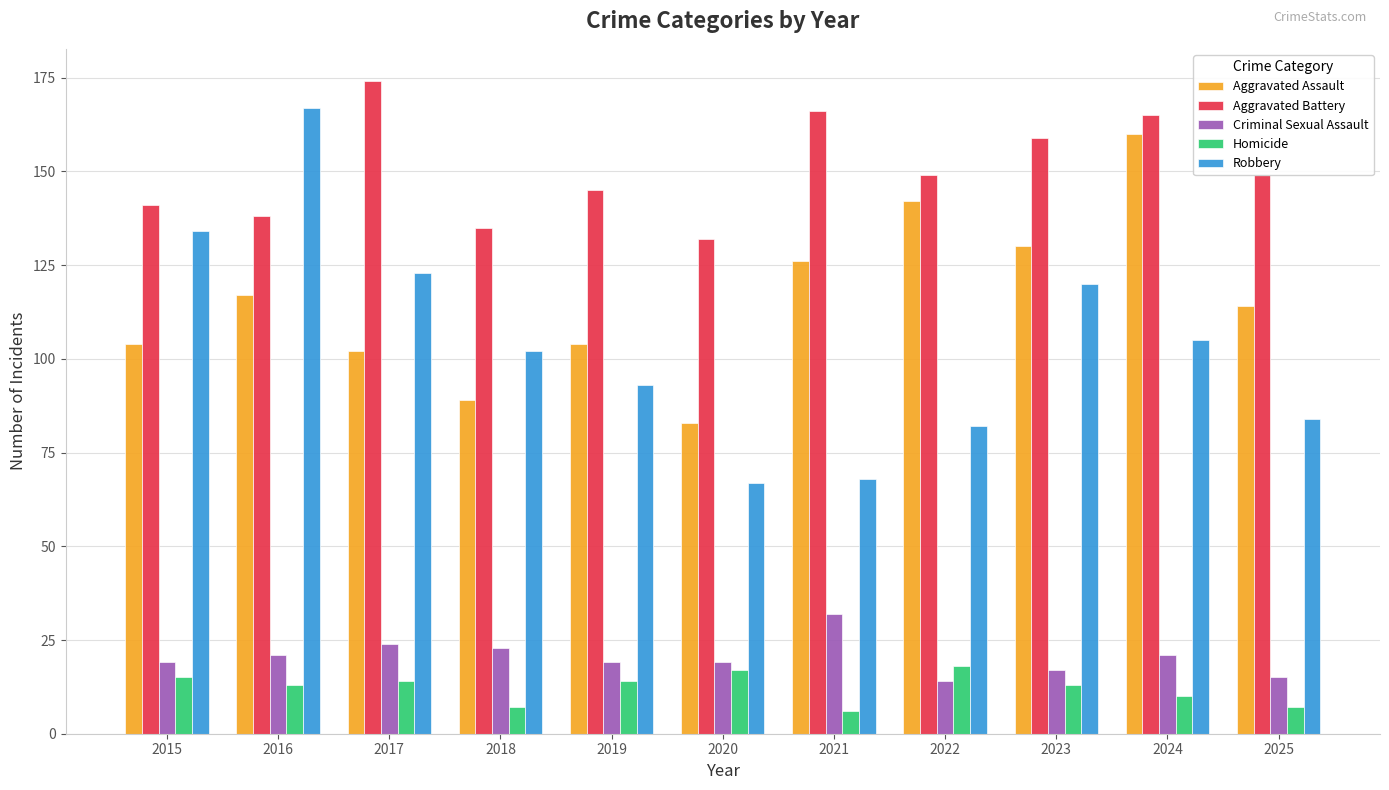

Reading left to right, what are all the values shown in this chart?

Aggravated Assault: 2015=104	2016=117	2017=102	2018=89	2019=104	2020=83	2021=126	2022=142	2023=130	2024=160	2025=114
Aggravated Battery: 2015=141	2016=138	2017=174	2018=135	2019=145	2020=132	2021=166	2022=149	2023=159	2024=165	2025=149
Criminal Sexual Assault: 2015=19	2016=21	2017=24	2018=23	2019=19	2020=19	2021=32	2022=14	2023=17	2024=21	2025=15
Homicide: 2015=15	2016=13	2017=14	2018=7	2019=14	2020=17	2021=6	2022=18	2023=13	2024=10	2025=7
Robbery: 2015=134	2016=167	2017=123	2018=102	2019=93	2020=67	2021=68	2022=82	2023=120	2024=105	2025=84